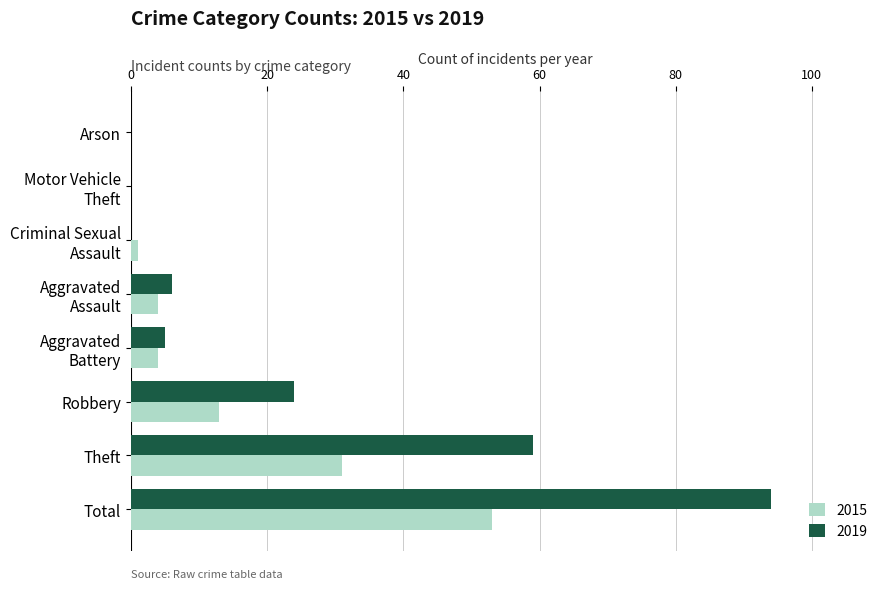

What is the maximum value for 2019?

94